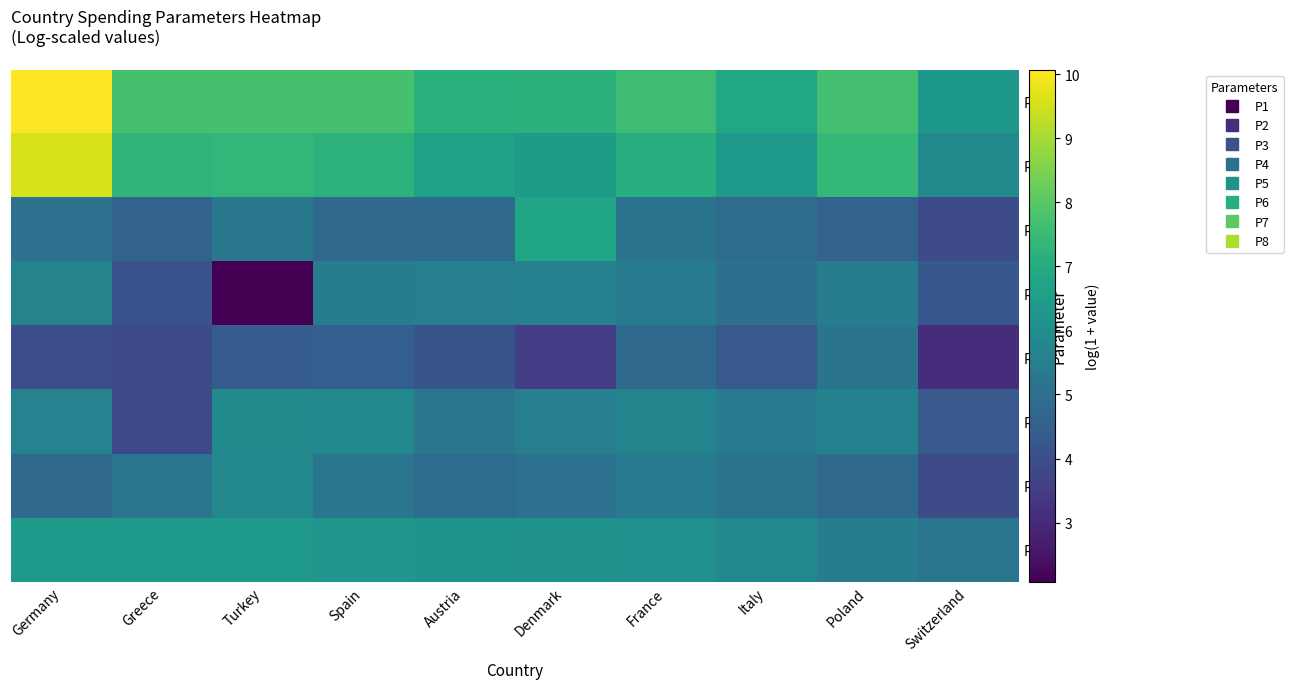

Reading left to right, list all the values displayed in this chart.

P1: Germany=10.1	Greece=7.8	Turkey=7.8	Spain=7.7	Austria=7.2	Denmark=7.2	France=7.6	Italy=6.9	Poland=7.7	Switzerland=6.3
P2: Germany=9.6	Greece=7.3	Turkey=7.4	Spain=7.2	Austria=6.6	Denmark=6.4	France=7.1	Italy=6.4	Poland=7.4	Switzerland=5.9
P3: Germany=5.1	Greece=4.6	Turkey=5.3	Spain=4.8	Austria=4.8	Denmark=6.8	France=5.1	Italy=4.9	Poland=4.6	Switzerland=3.9
P4: Germany=5.6	Greece=4.1	Turkey=2.1	Spain=5.4	Austria=5.5	Denmark=5.6	France=5.4	Italy=5.0	Poland=5.5	Switzerland=4.3
P5: Germany=4.0	Greece=3.9	Turkey=4.4	Spain=4.5	Austria=4.2	Denmark=3.5	France=4.8	Italy=4.3	Poland=5.2	Switzerland=3.1
P6: Germany=5.6	Greece=3.8	Turkey=5.9	Spain=5.8	Austria=5.2	Denmark=5.5	France=5.7	Italy=5.4	Poland=5.6	Switzerland=4.3
P7: Germany=4.8	Greece=5.2	Turkey=5.8	Spain=5.2	Austria=4.9	Denmark=5.1	France=5.4	Italy=5.2	Poland=4.8	Switzerland=3.9
P8: Germany=6.4	Greece=6.4	Turkey=6.4	Spain=6.2	Austria=6.2	Denmark=6.2	France=6.1	Italy=5.8	Poland=5.5	Switzerland=5.2